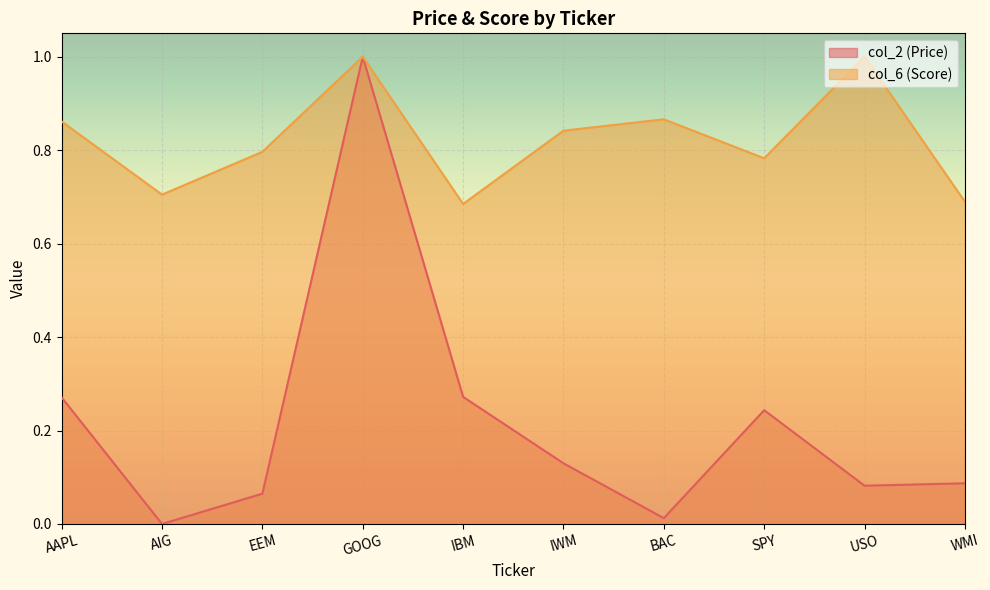

What is the sum of all col_6 (Score) values?

8.2